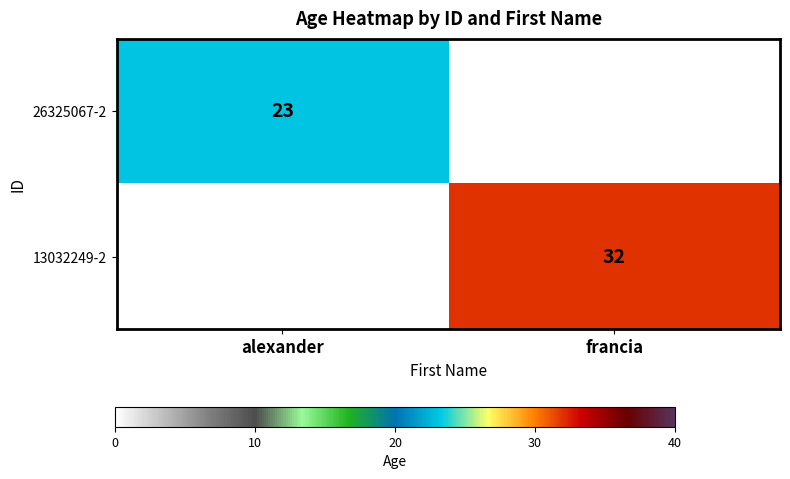

At how many categories does at least one series exceed 31?

1